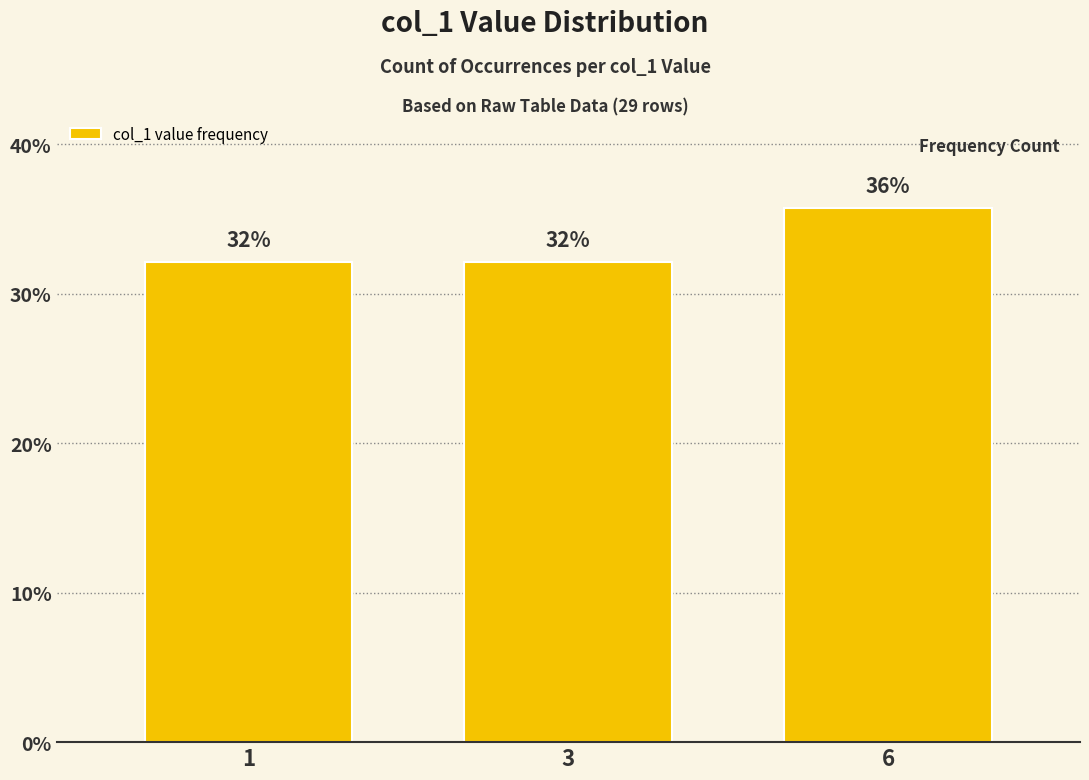

Does the chart contain any negative values?

No